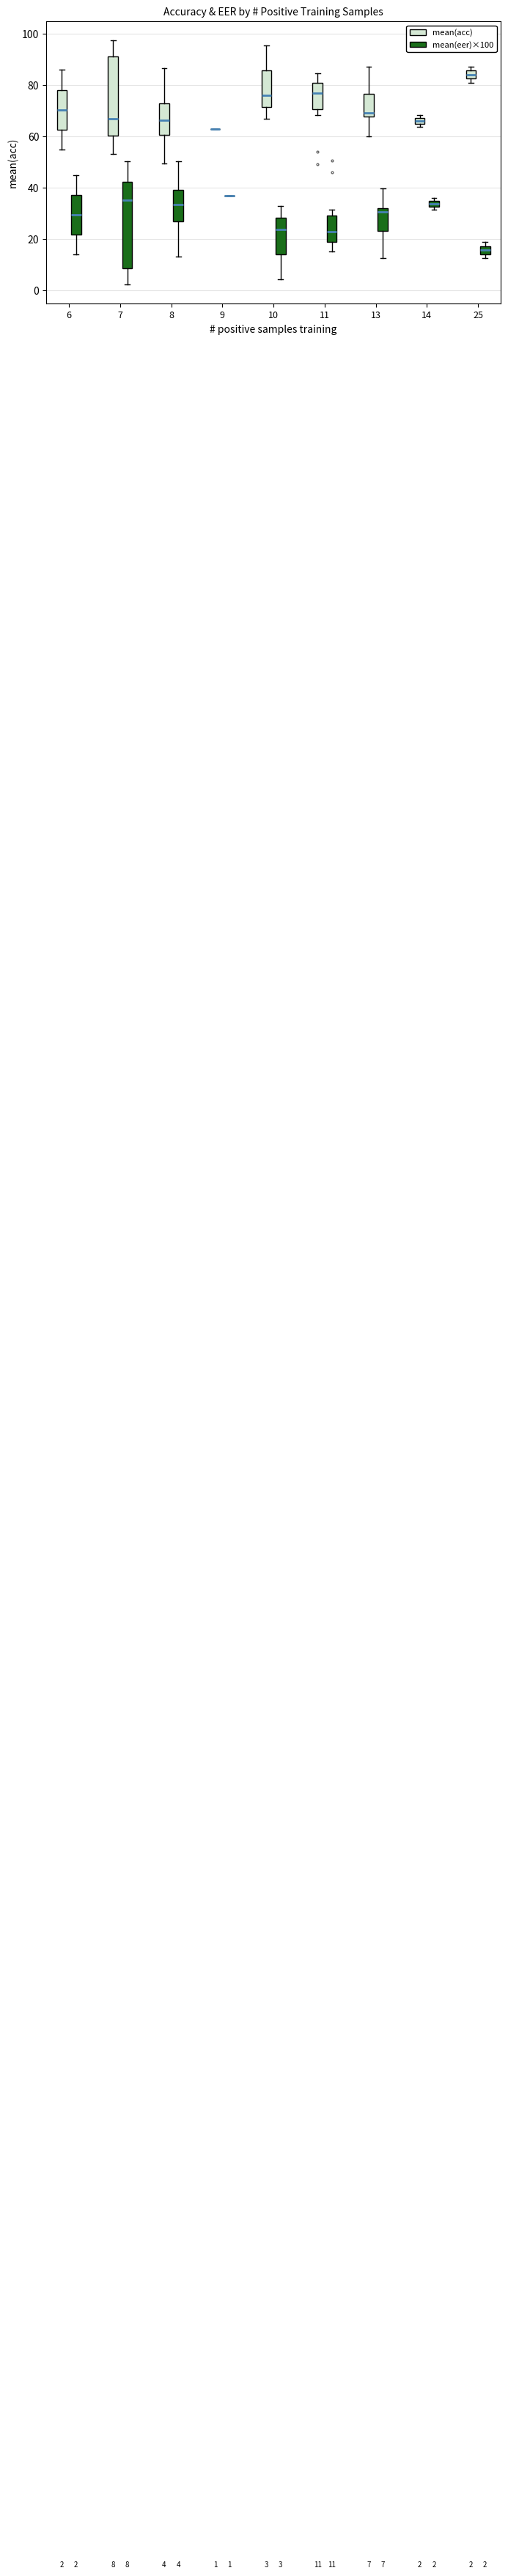

Comparing the boxes themselves (not the whiskers), which one is the tallest?

7 (mean(eer)×100)